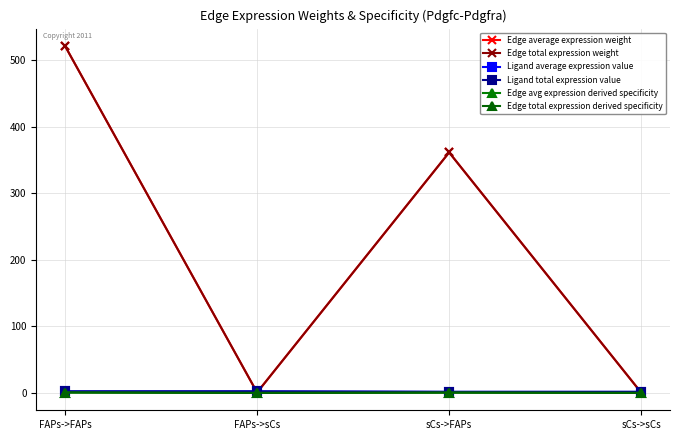

Is this an area chart (filled region under the line)?

No